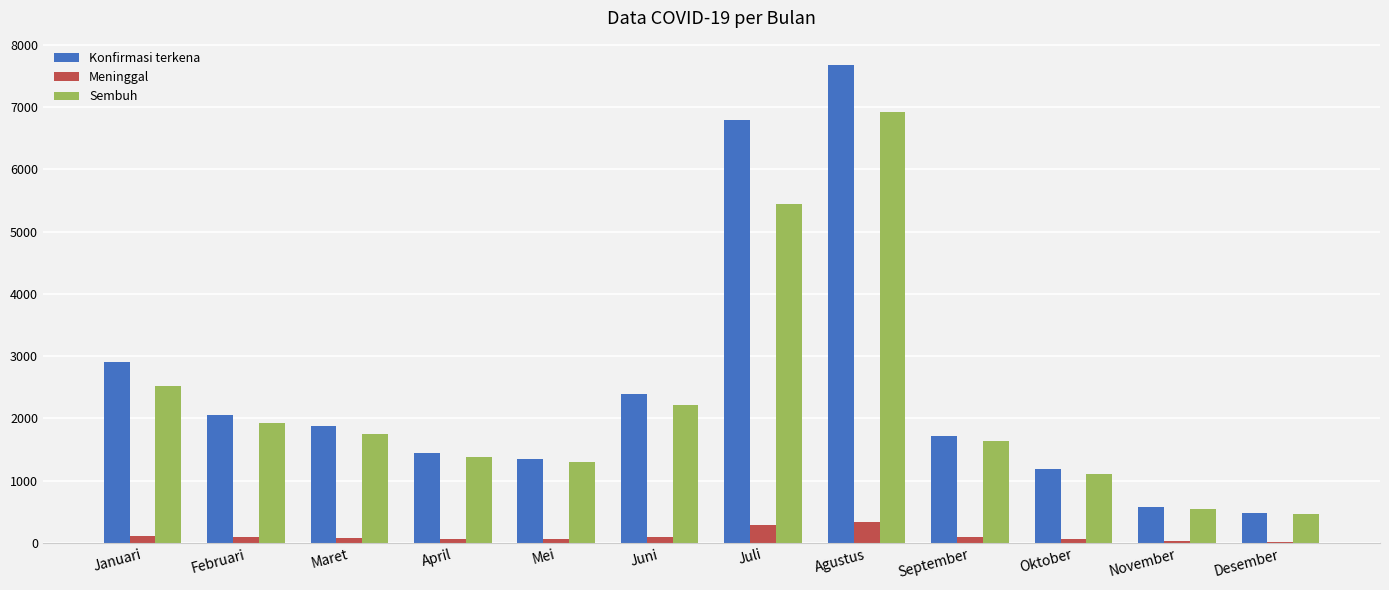

Is the value of Meninggal at Februari greater than the value of Sembuh at Oktober?

No